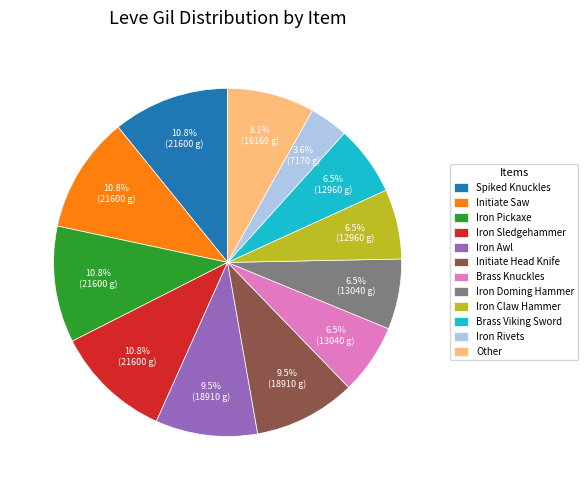

Do Other and Initiate Head Knife together represent more than half of the pie?

No